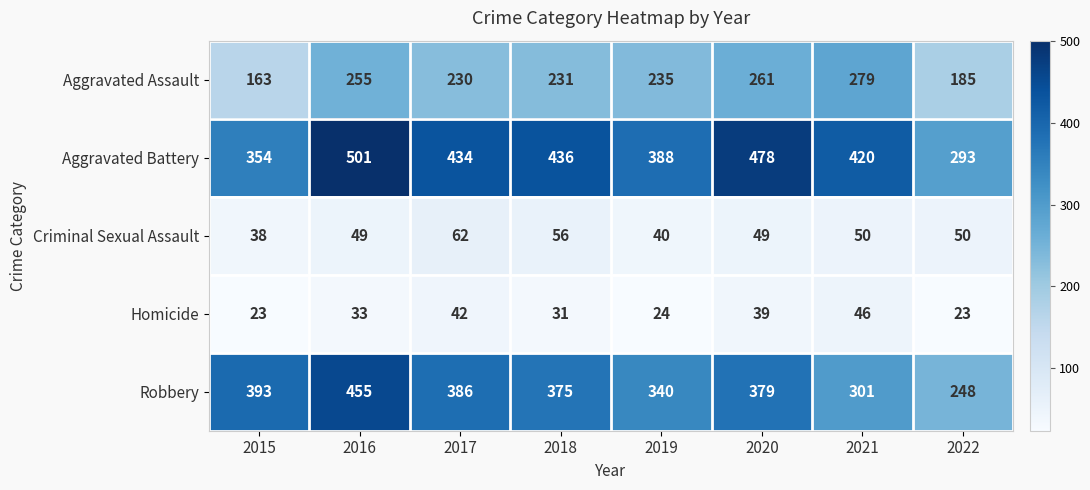

At which label does Criminal Sexual Assault reach its peak?

2017